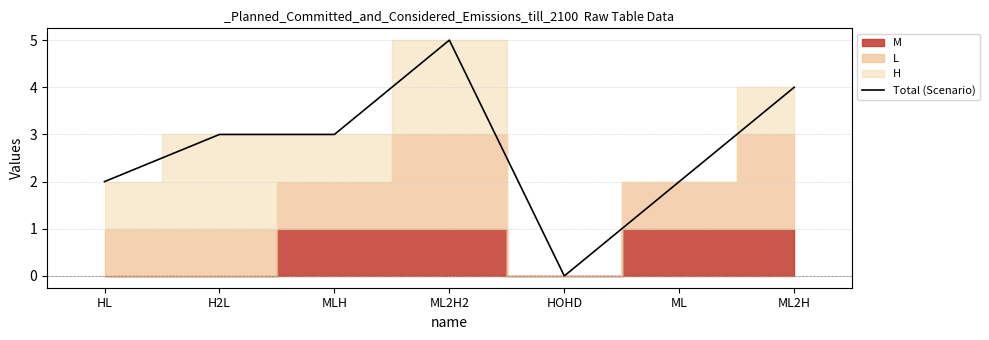

Where is the first local minimum?

HOHD